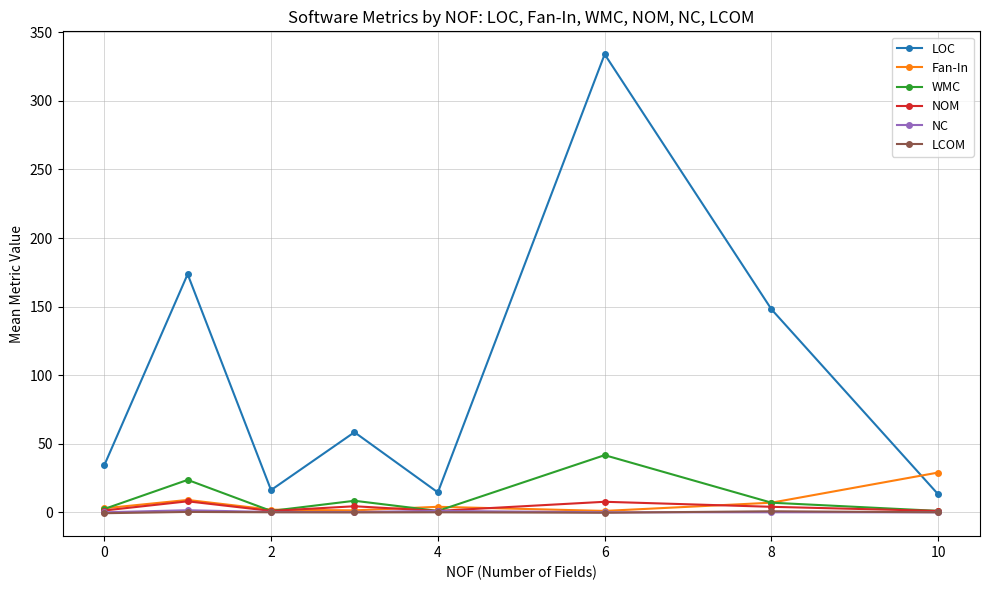

True or false: WMC has more than 0 points higher than both neighbors.

True